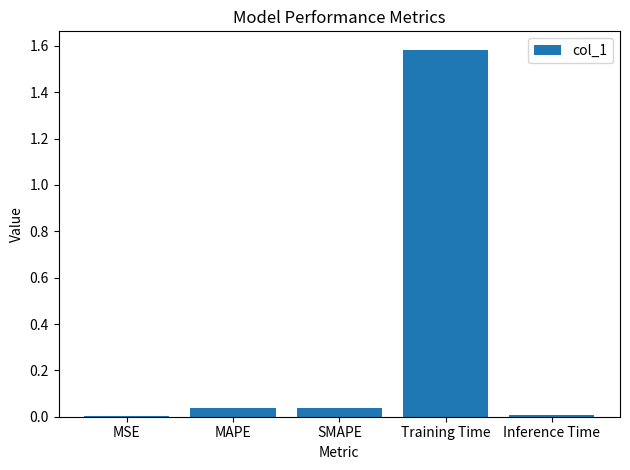

What is the maximum value shown in the chart?

1.6